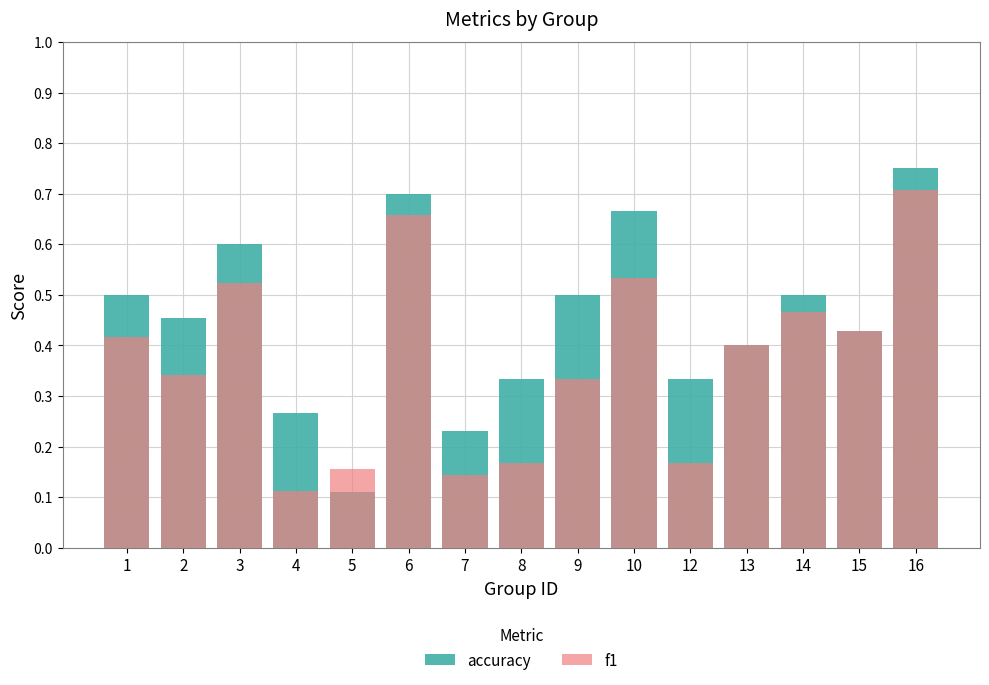

Rank the series by their maximum value, from lowest to highest.

f1, accuracy